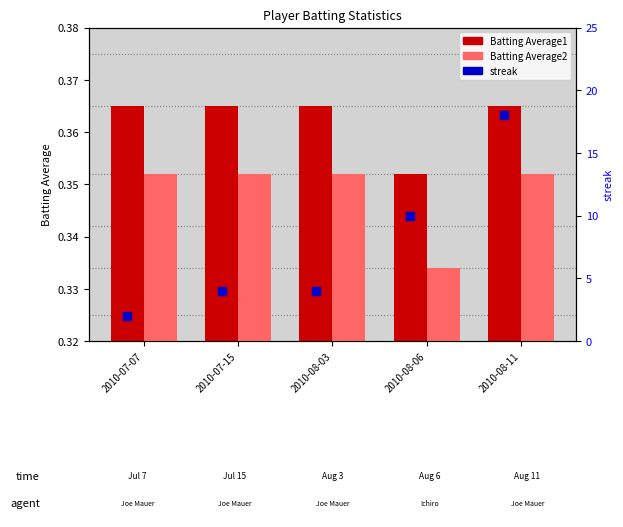

Which series reaches the maximum Y coordinate?

streak